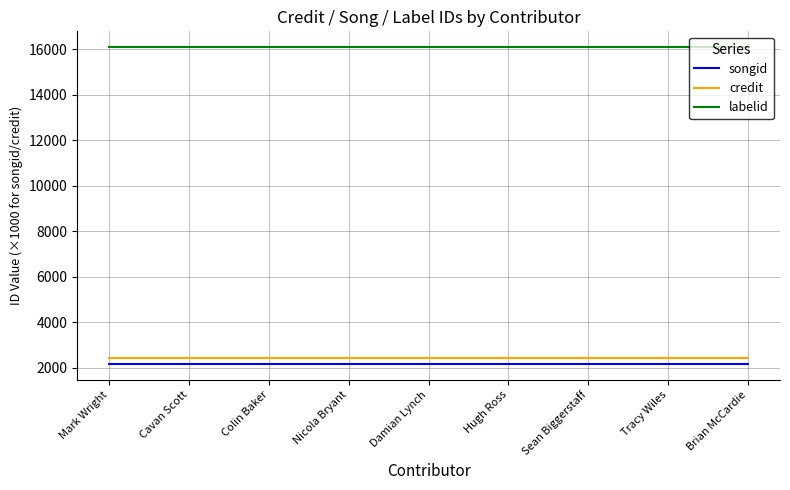

What are all the series names shown in the legend?

songid, credit, labelid